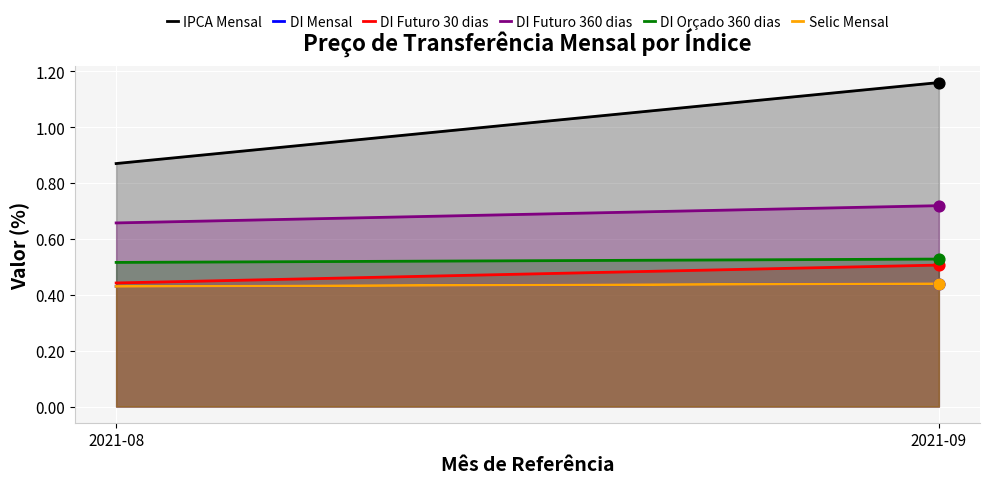

Is the value of DI Orçado 360 dias at 2021-09 greater than the value of DI Futuro 30 dias at 2021-08?

Yes